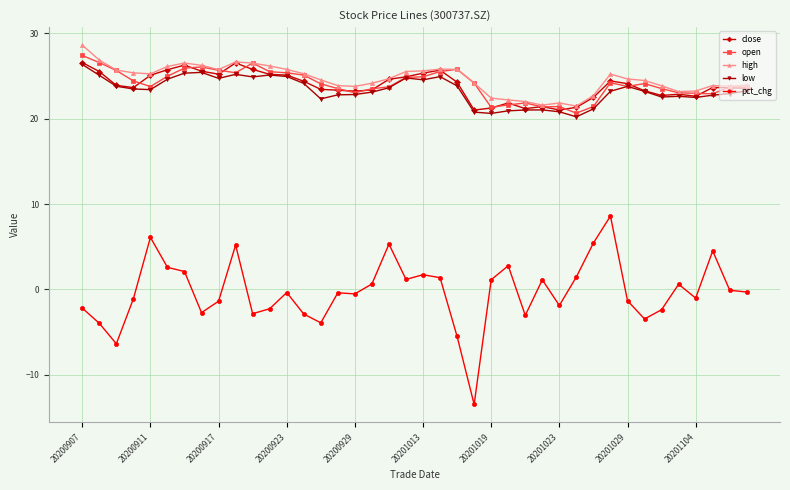

What are all the series names shown in the legend?

close, open, high, low, pct_chg